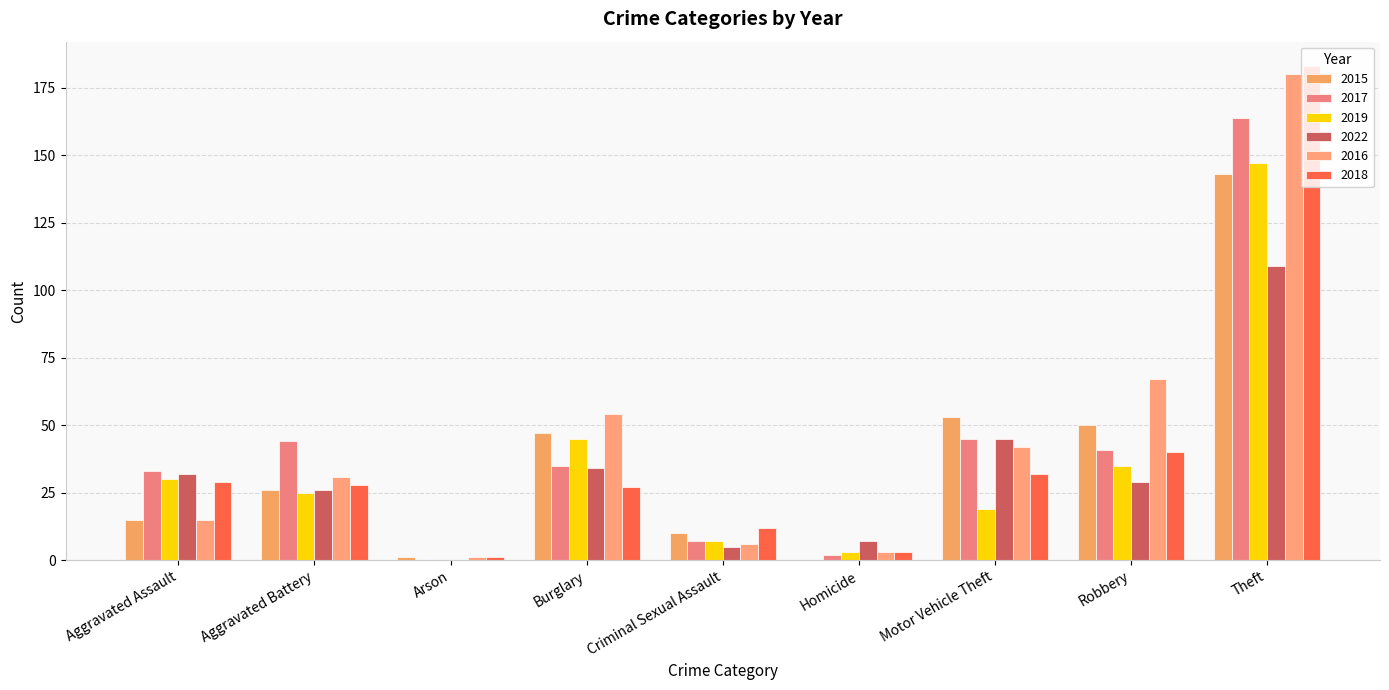

Count the number of categories in the chart.

9